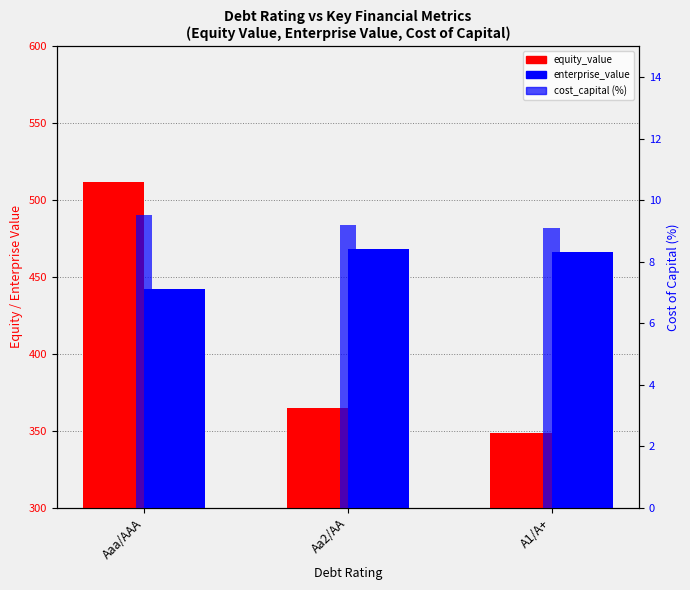

Does the chart contain stacked bars?

No